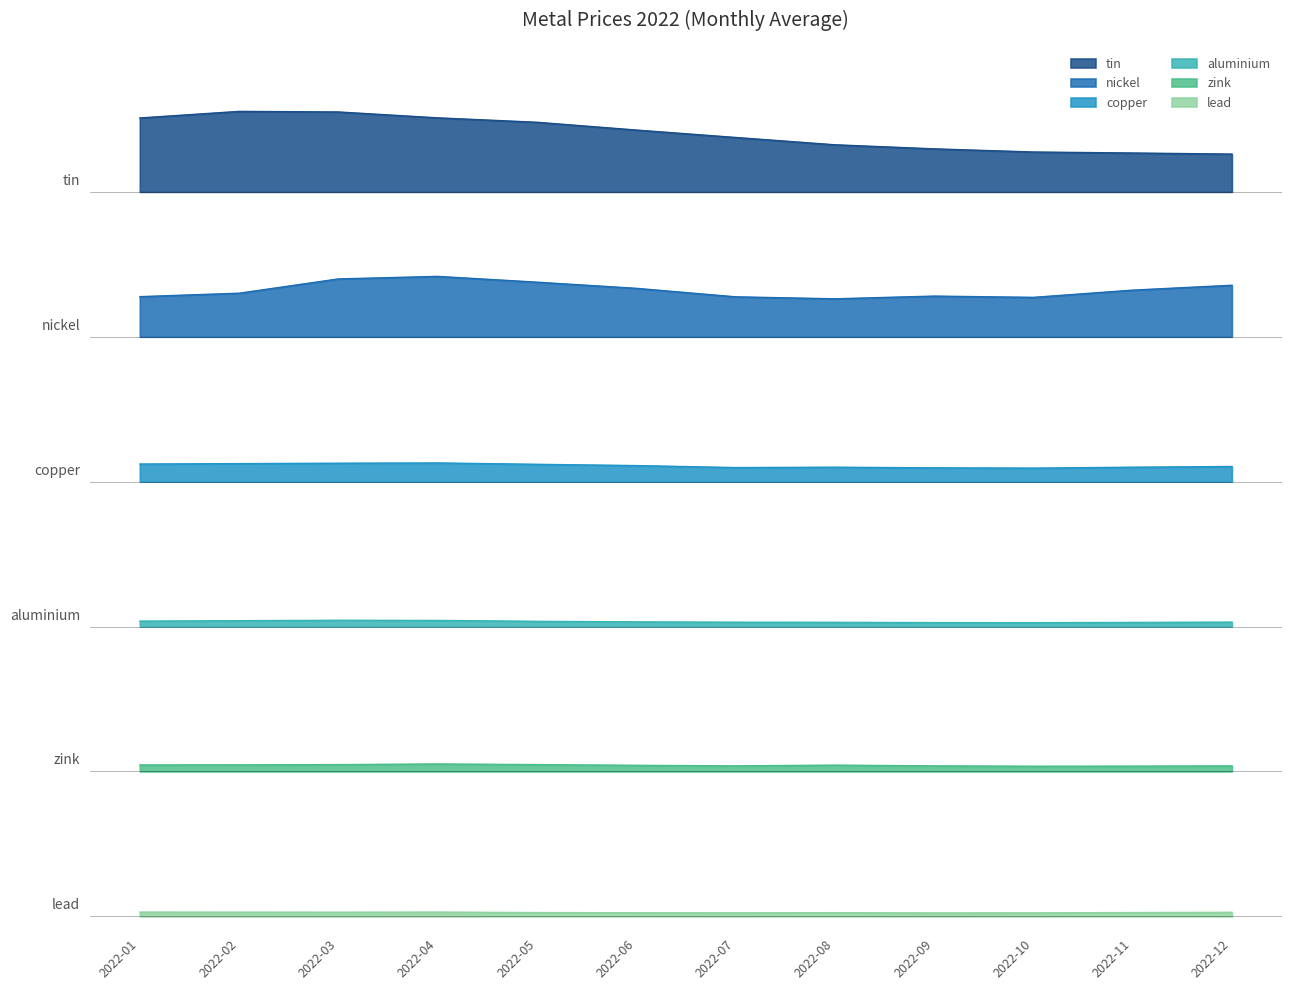

Which series changed the most between 2022-04 and 2022-08?

tin